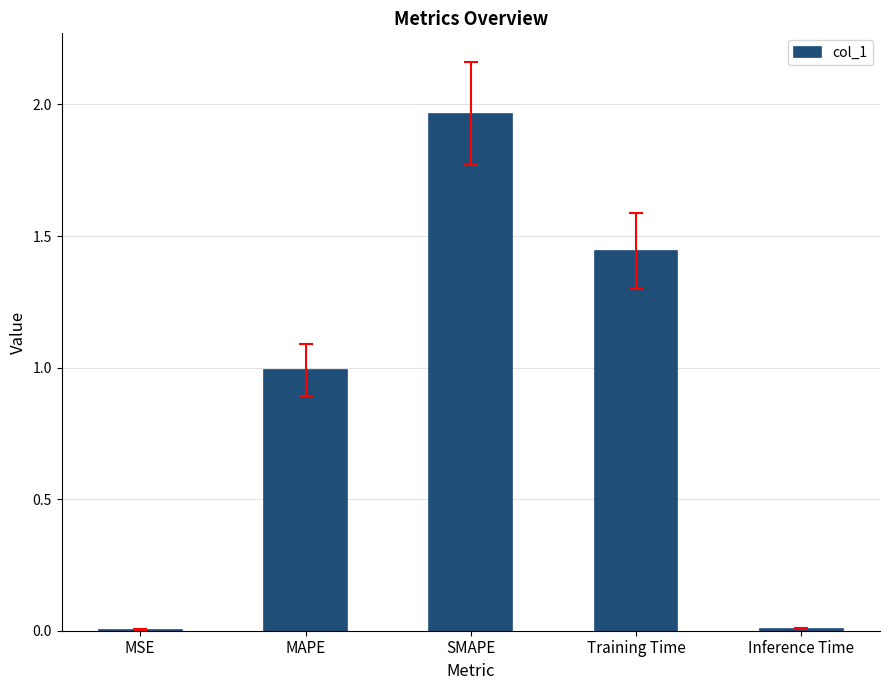

Between Training Time and Inference Time, which is larger?

Training Time